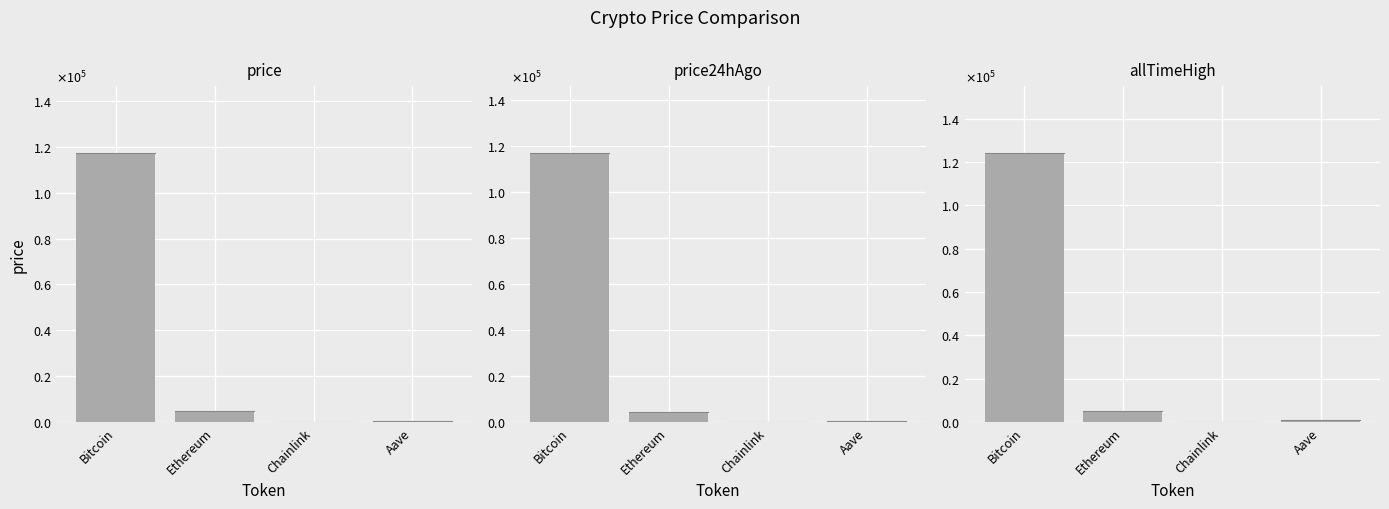

True or false: price24hAgo and price cross at least once.

False